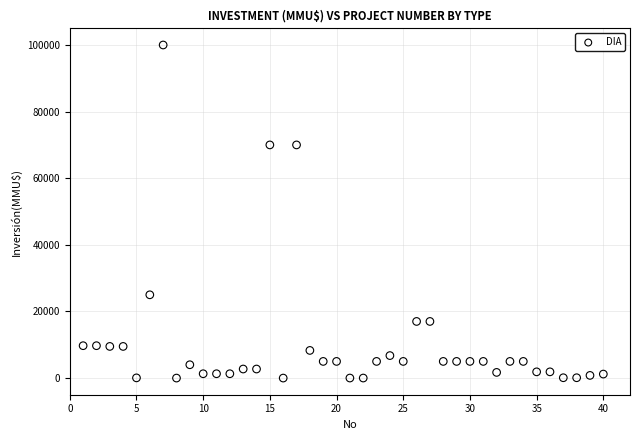

What is the range of Y values (max minus min)?

100000